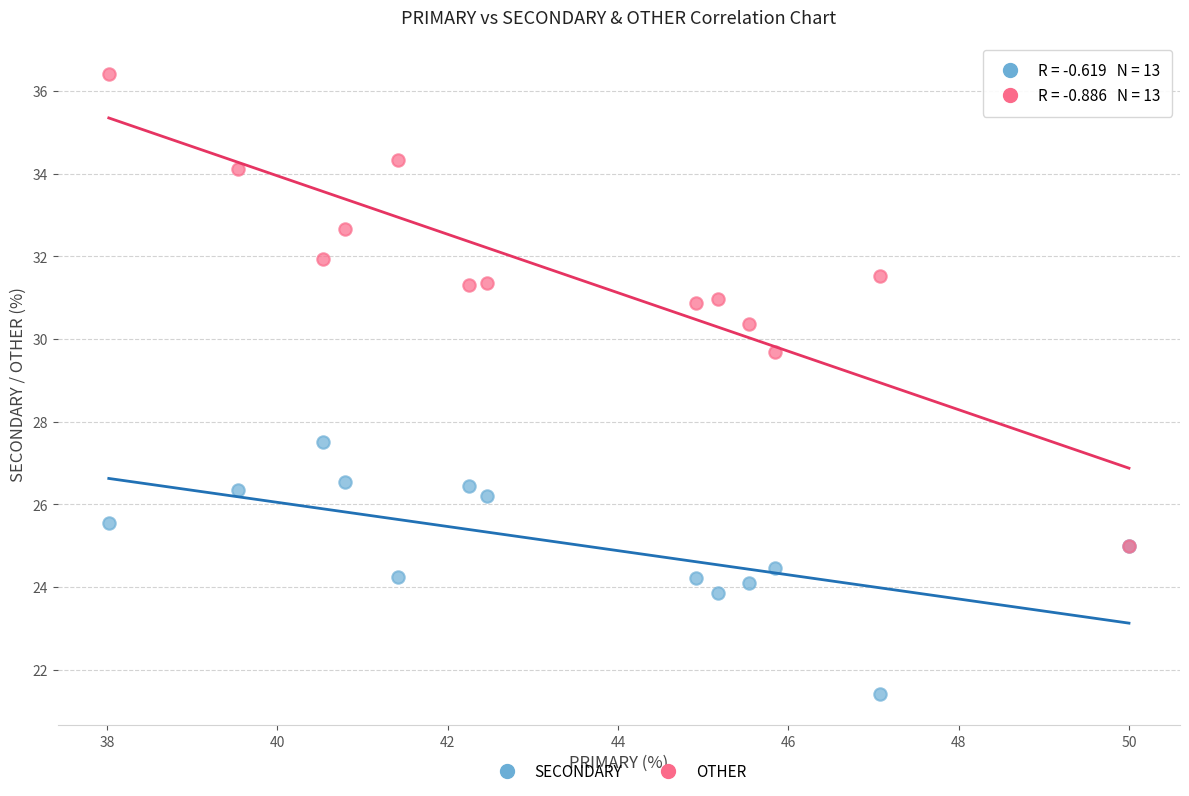

Across all series, what Y value is closest to 28?

27.5